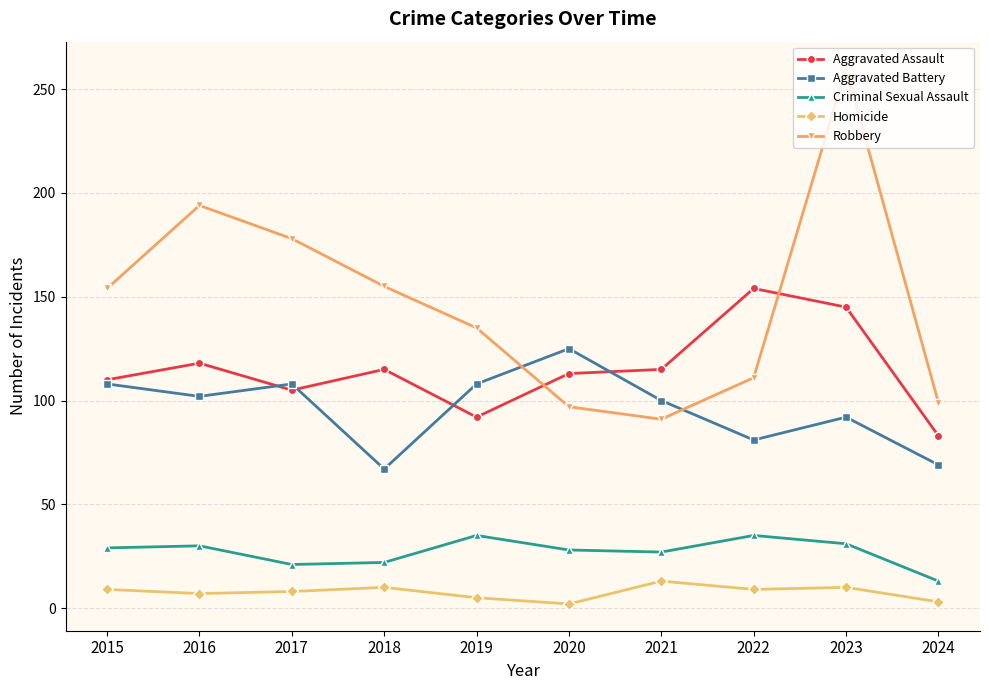

How many categories are shown in the chart?

10